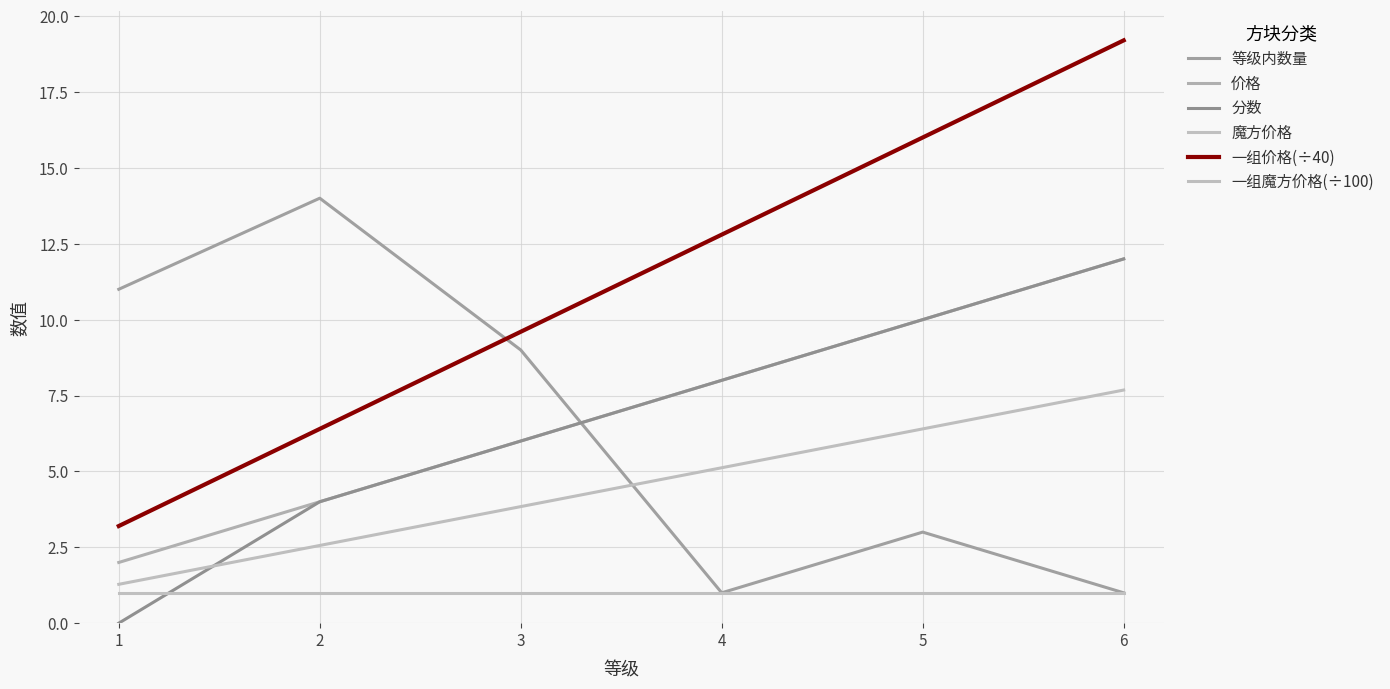

How many lines are shown in the chart?

6